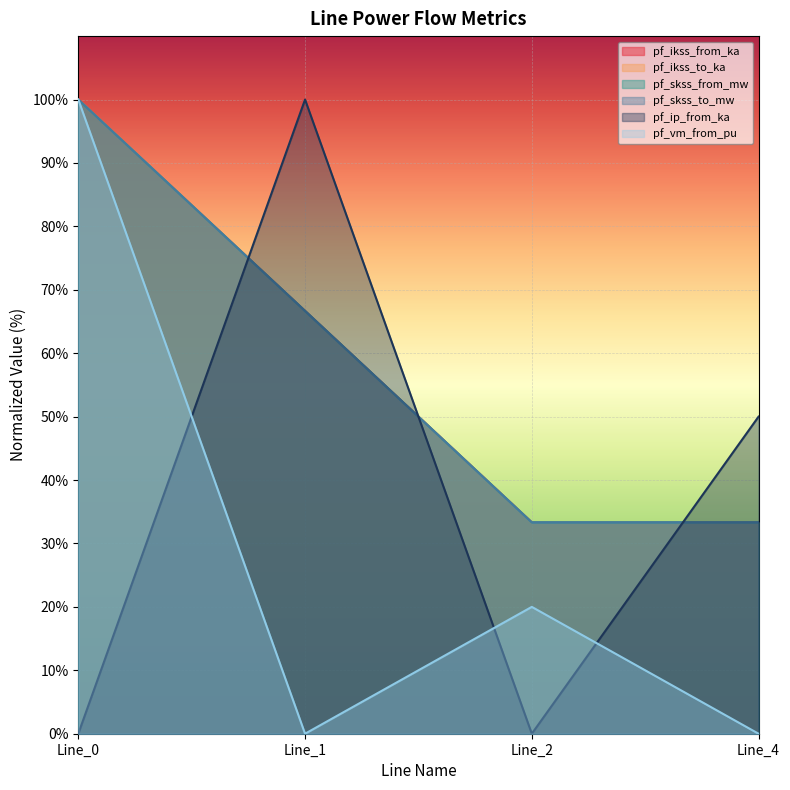

Reading left to right, extract all data points from this chart.

pf_ikss_from_ka: Line_0=100.0	Line_1=66.7	Line_2=33.3	Line_4=33.3
pf_ikss_to_ka: Line_0=100.0	Line_1=66.7	Line_2=33.3	Line_4=33.3
pf_skss_from_mw: Line_0=100.0	Line_1=66.7	Line_2=33.3	Line_4=33.3
pf_skss_to_mw: Line_0=100.0	Line_1=66.7	Line_2=33.3	Line_4=33.3
pf_ip_from_ka: Line_0=0.0	Line_1=100.0	Line_2=0.0	Line_4=50.0
pf_vm_from_pu: Line_0=100.0	Line_1=0.0	Line_2=20.0	Line_4=0.0